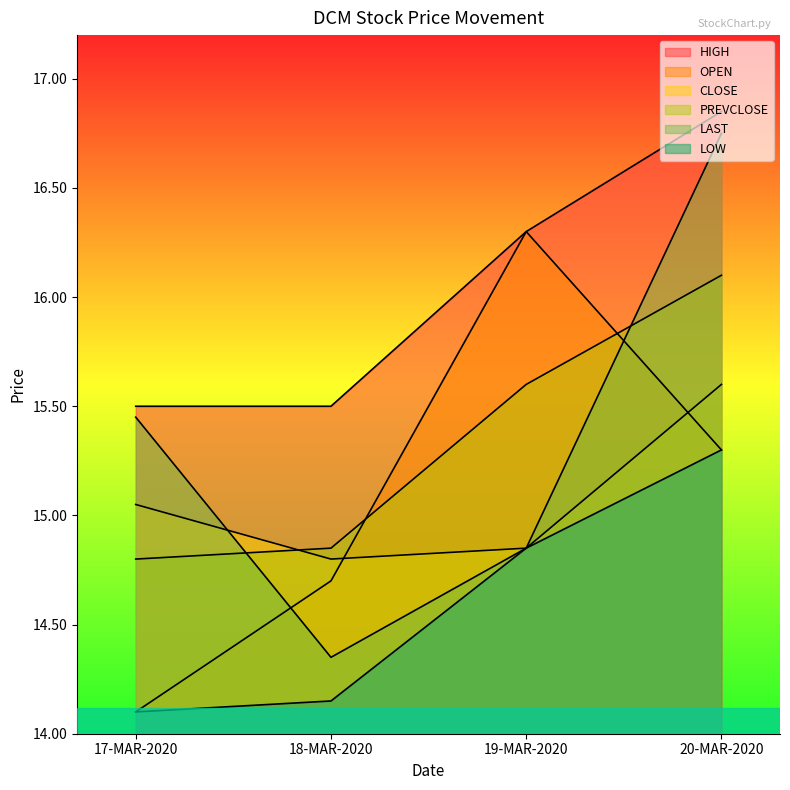

True or false: PREVCLOSE has a value of 14.8 at 17-MAR-2020.

True